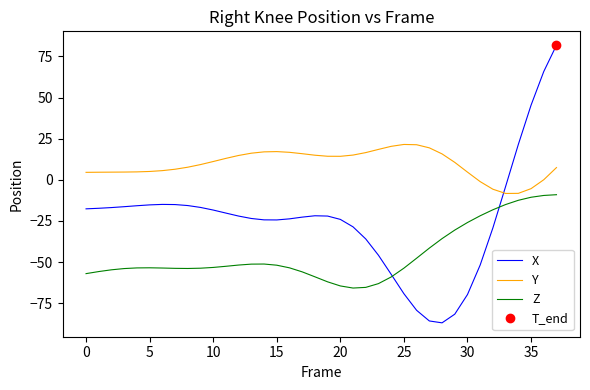

What is the smallest value displayed?

-87.0